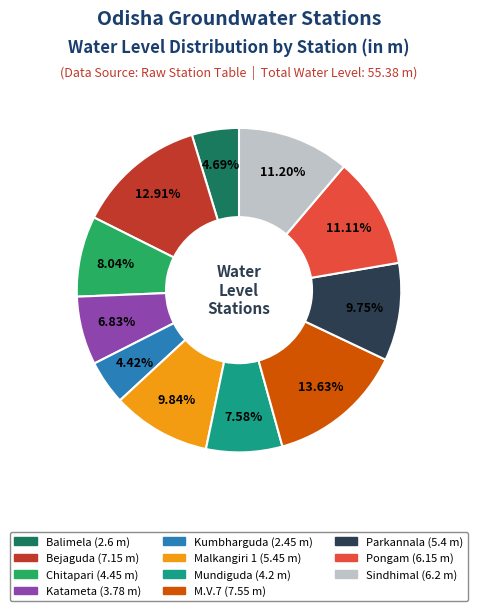

Between Pongam and Chitapari, which is larger?

Pongam